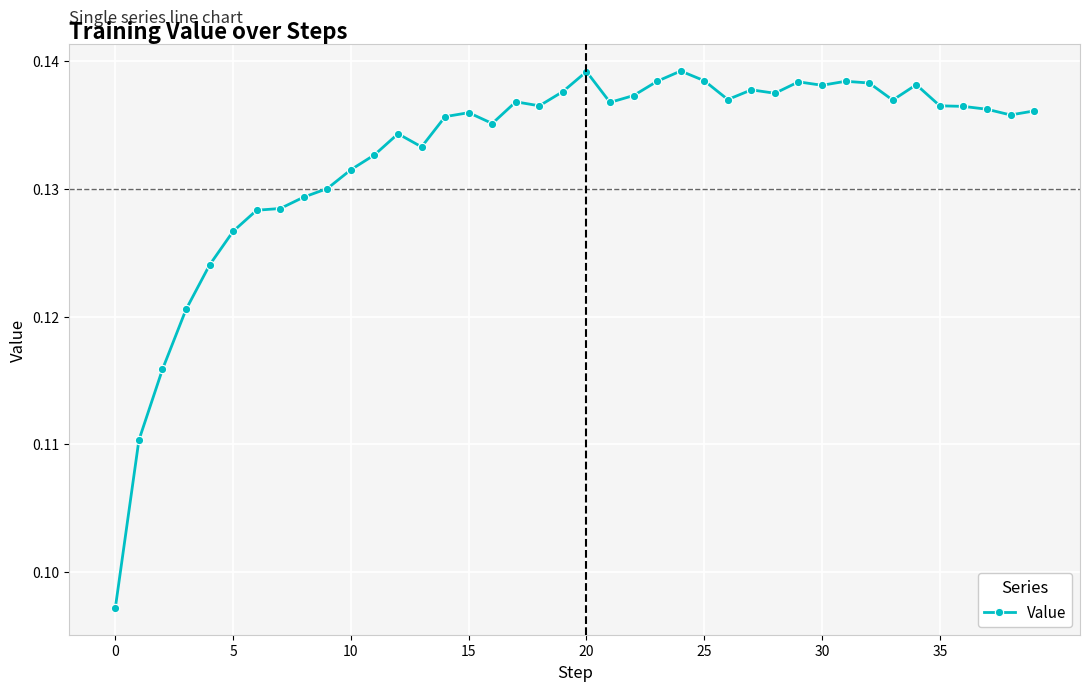

Count the values in the range 0 to 1.

40